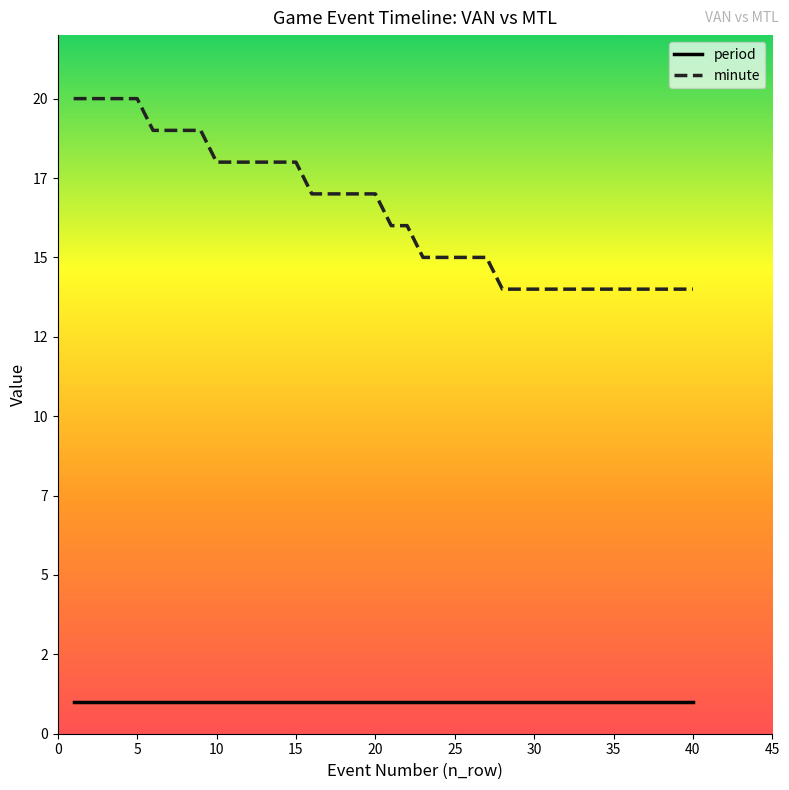

How many minute values are between 14 and 18?

31